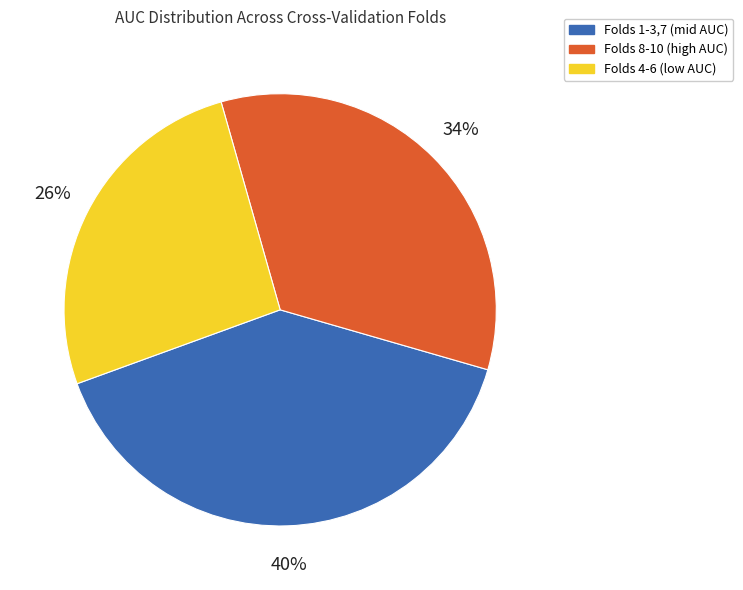

Count the number of slices in the pie.

3